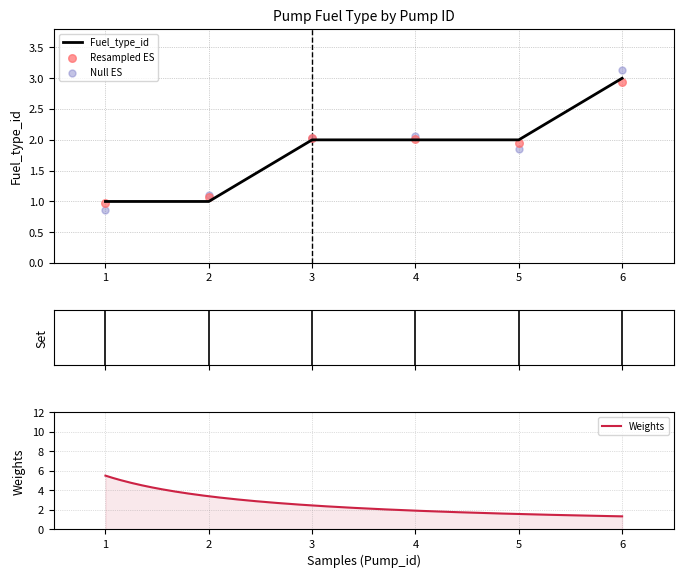

What is the ratio of the value at 3 to the value at 2?

2.0